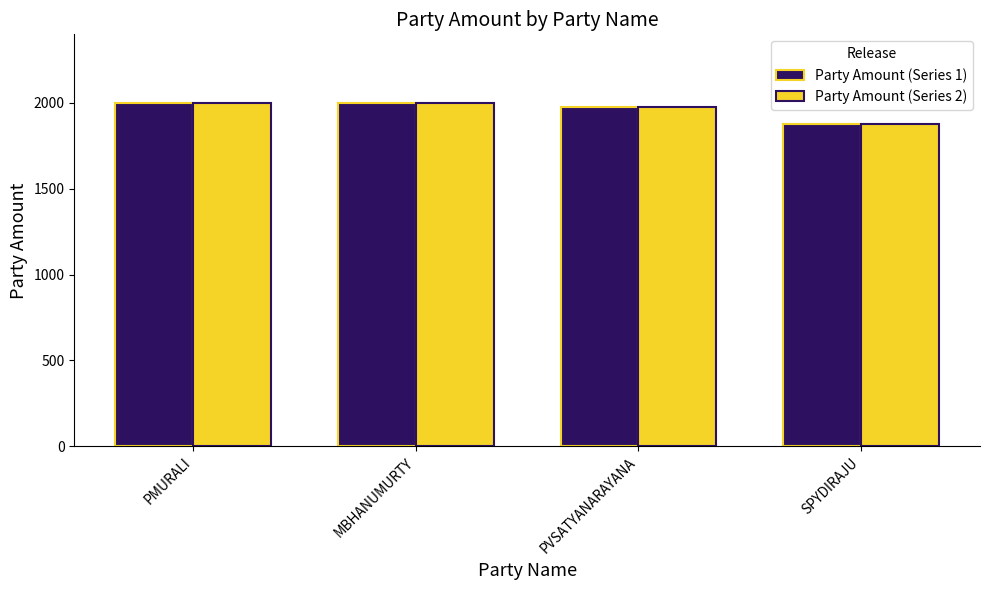

What is the label of the 2nd bar from the right?

PVSATYANARAYANA